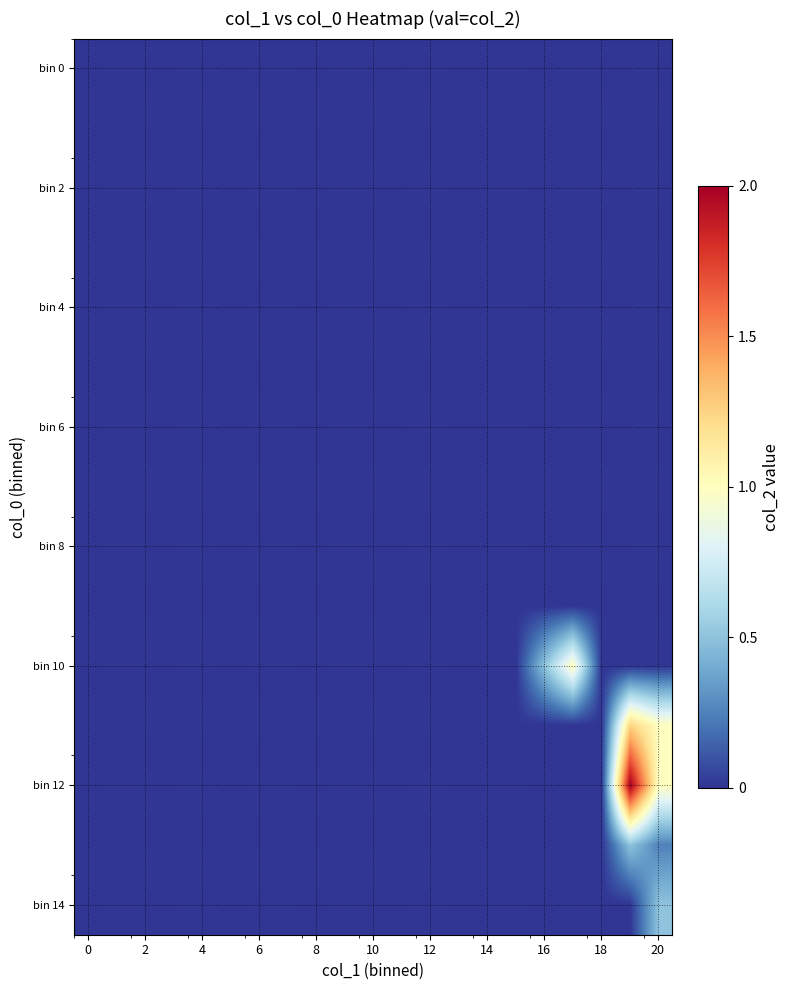

At which category is the sum across all series the highest?

19